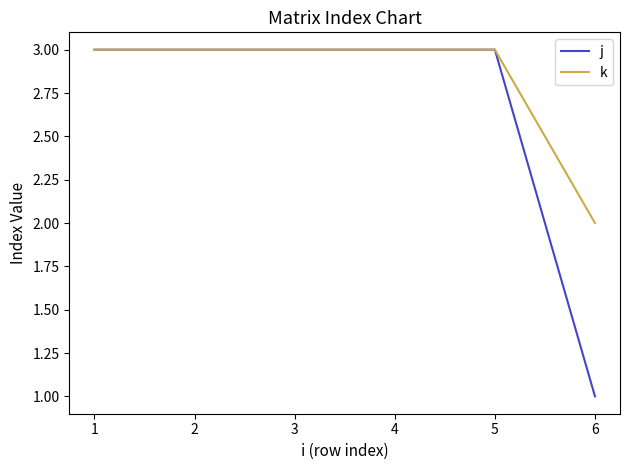

Reading left to right, what are all the values shown in this chart?

j: 3	3	3	3	3	1
k: 3	3	3	3	3	2